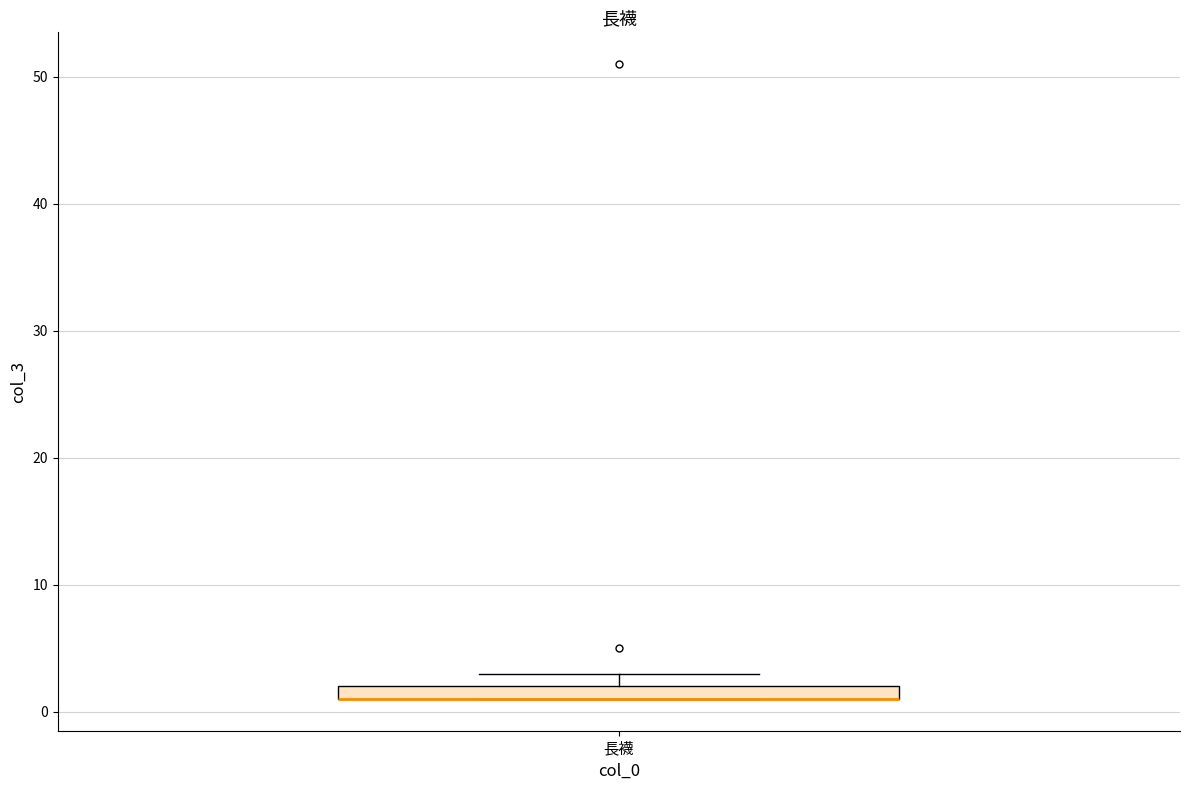

Where is the upper edge of the box for 長襪 on the y-axis? The values are not printed on the chart, so give them approximately, as read against the axis.

2